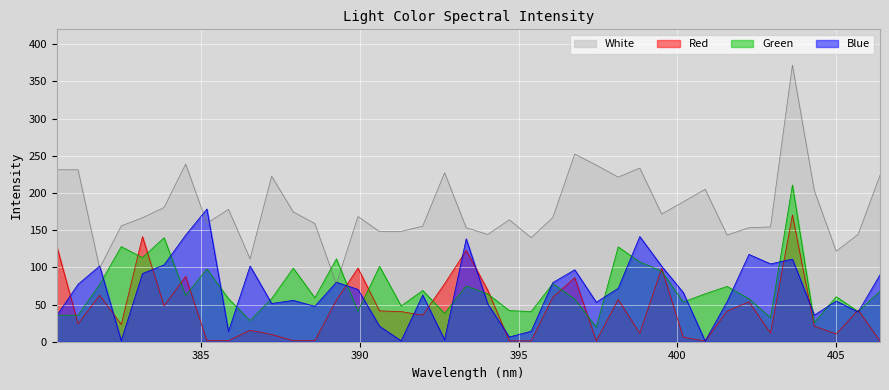

At which label is Red closest to 85?

396.77